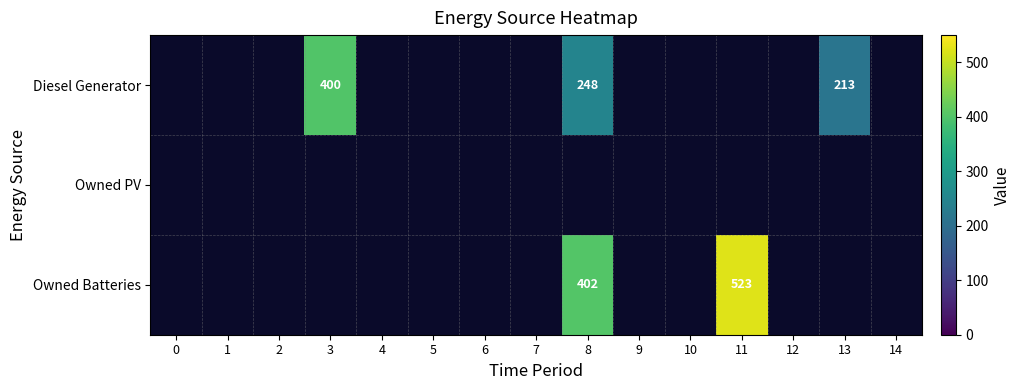

Is it true that Diesel Generator equals 353 at 8?

False